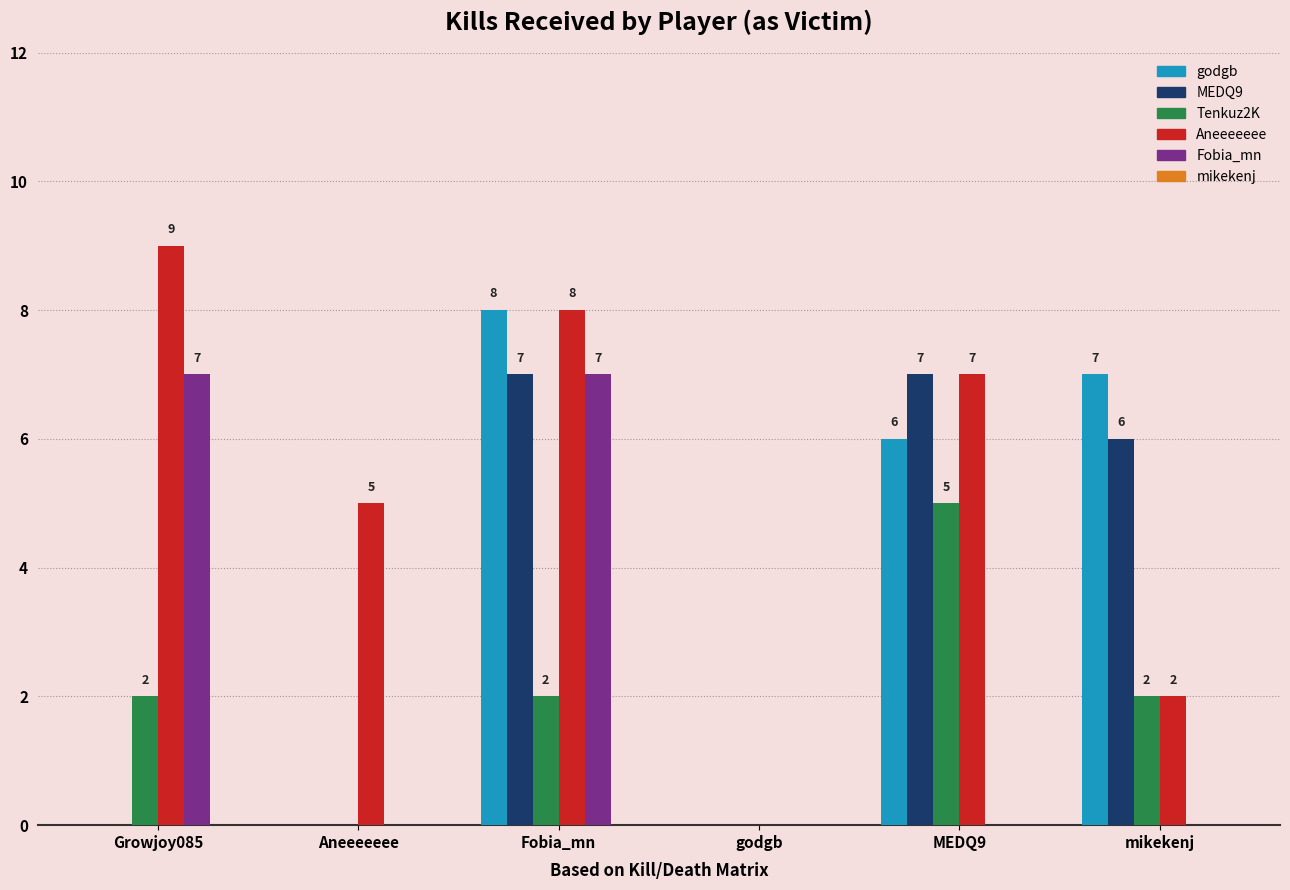

What is the average value of the Fobia_mn series?

2